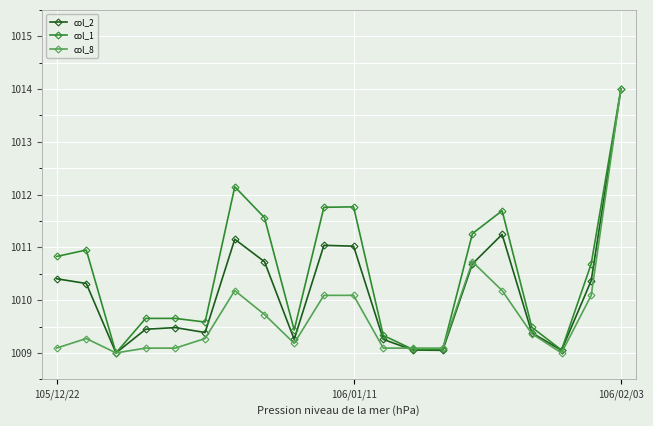

Which series has the largest total across all categories?

col_1